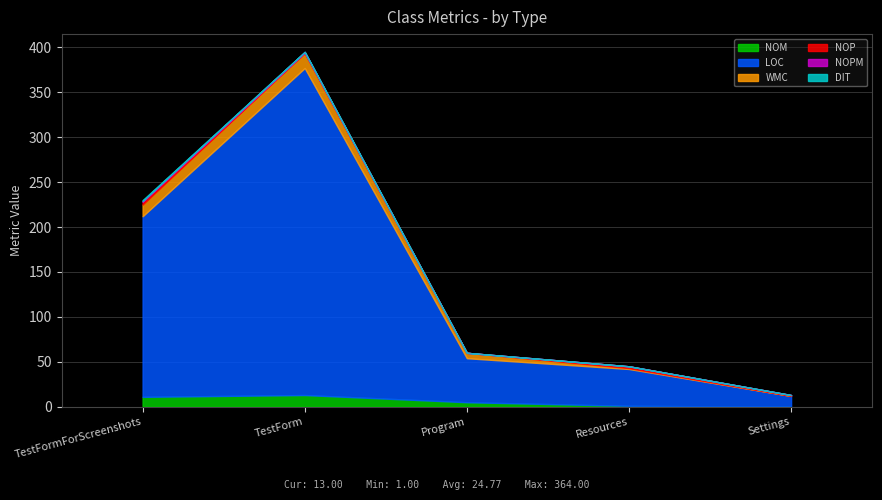

True or false: NOM and NOPM intersect in this chart.

False